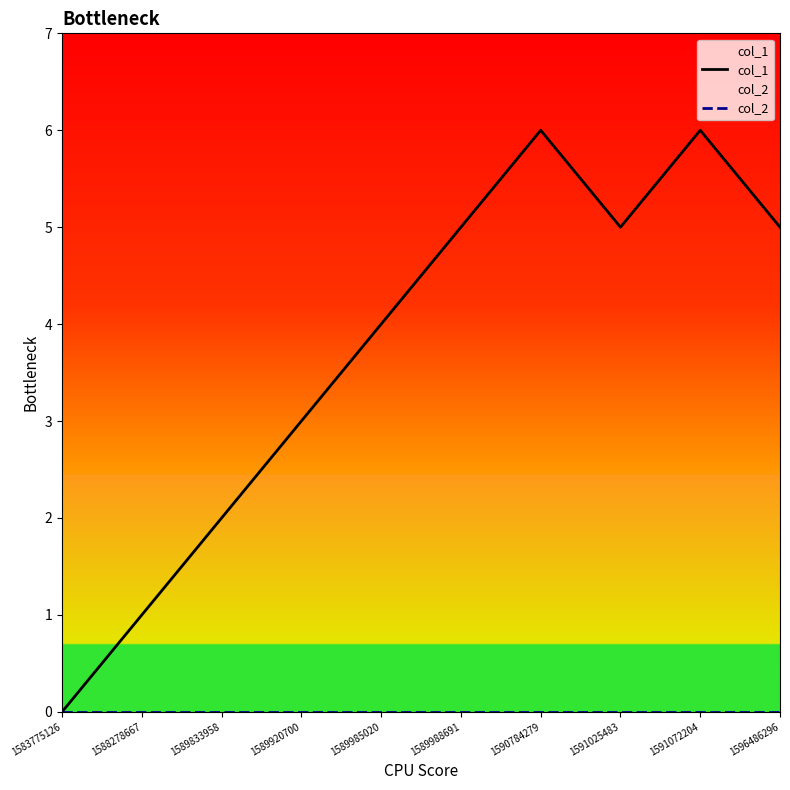

Reading right to left, list all the values displayed in this chart.

col_1: 1596486296=5	1591072204=6	1591025483=5	1590784279=6	1589988691=5	1589985020=4	1589920700=3	1589833958=2	1588278667=1	1583775126=0
col_2: 1596486296=0	1591072204=0	1591025483=0	1590784279=0	1589988691=0	1589985020=0	1589920700=0	1589833958=0	1588278667=0	1583775126=0